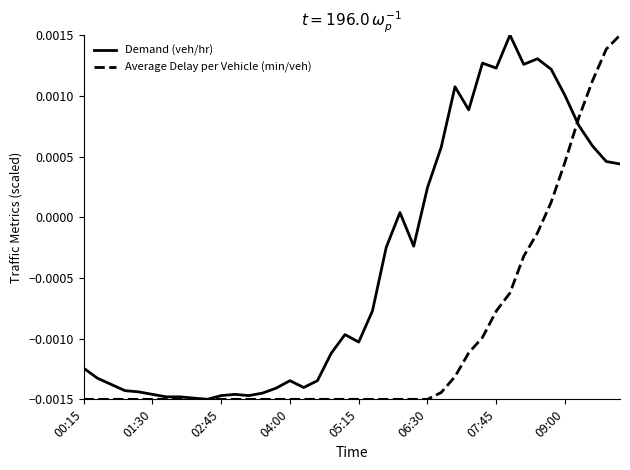

Which series has the largest total across all categories?

Demand (veh/hr)